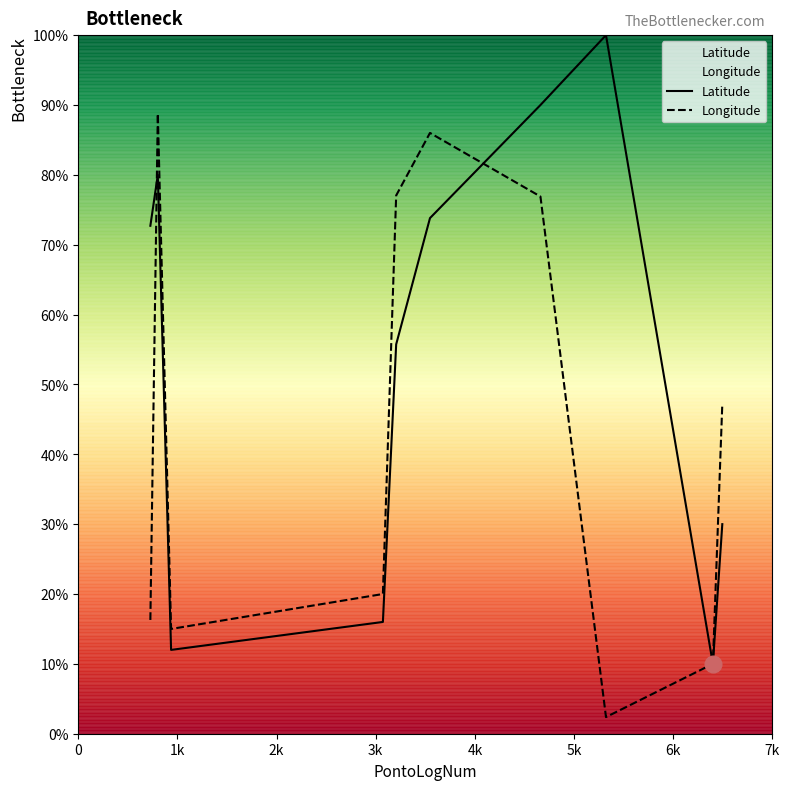

True or false: Latitude has more than 0 interior local peaks.

True